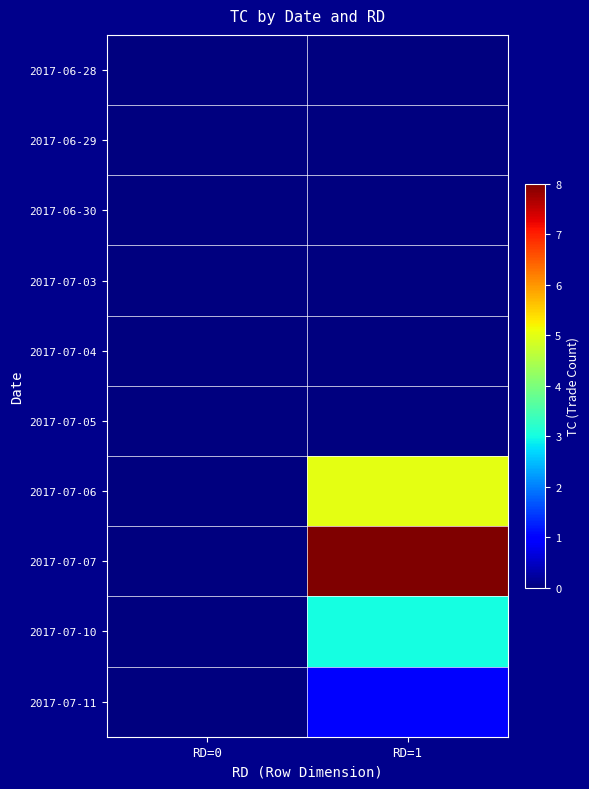

Count the number of categories in the chart.

2